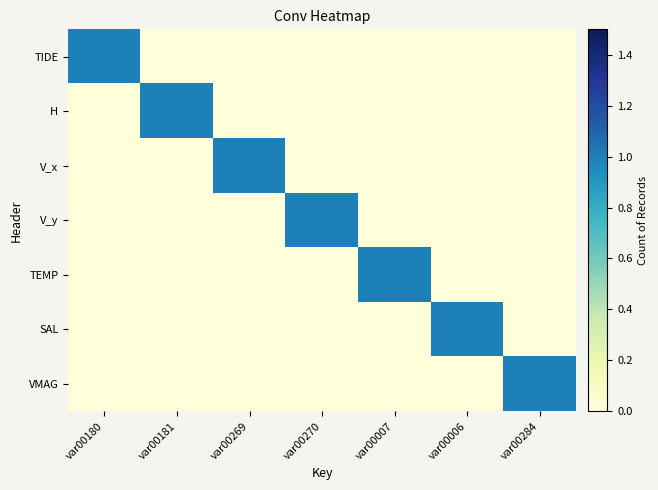

Rank the series at var00180 from lowest to highest value.

H, V_x, V_y, TEMP, SAL, VMAG, TIDE